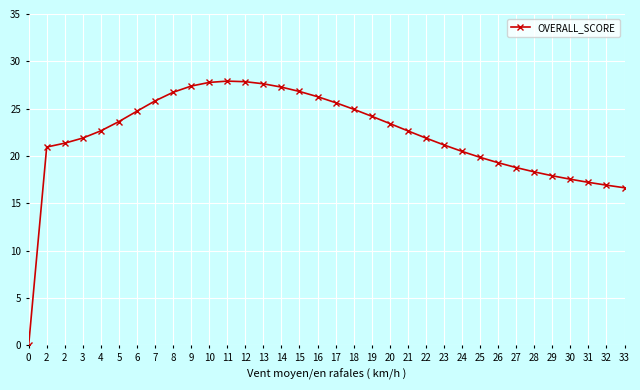

What is the approximate value at 32?

5.8